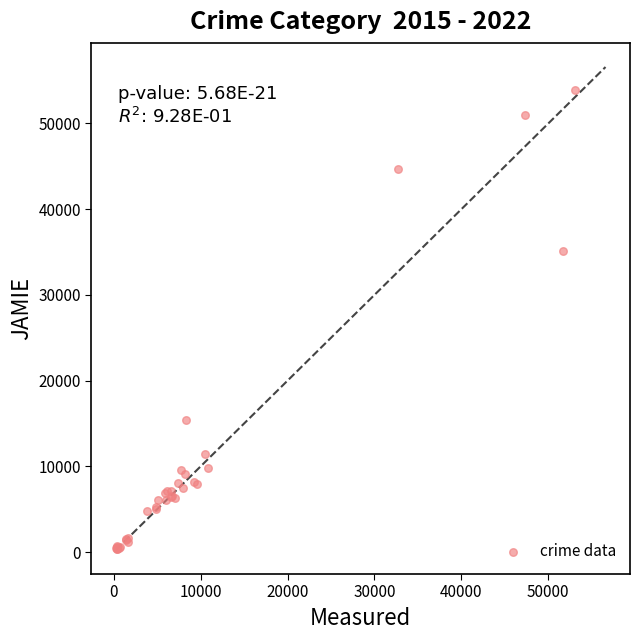

What Y value in the scatter plot is closest to 27102?

35116